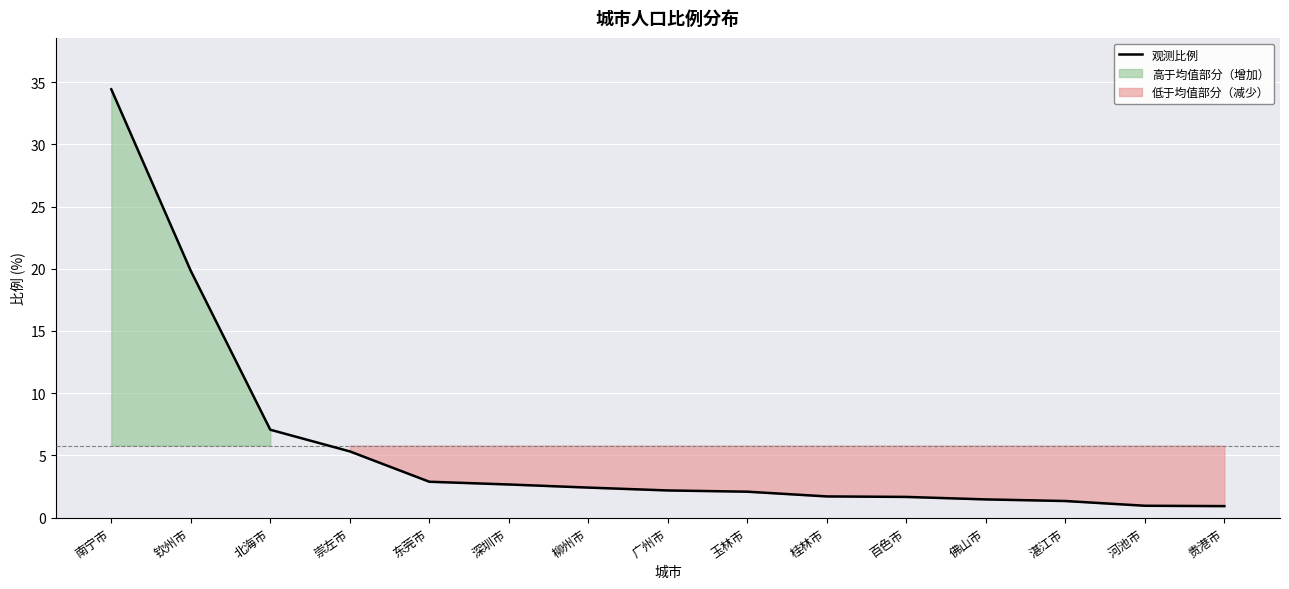

Reading left to right, list all the values displayed in this chart.

34.4	19.8	7.1	5.3	2.9	2.7	2.4	2.2	2.1	1.7	1.7	1.5	1.3	0.9	0.9